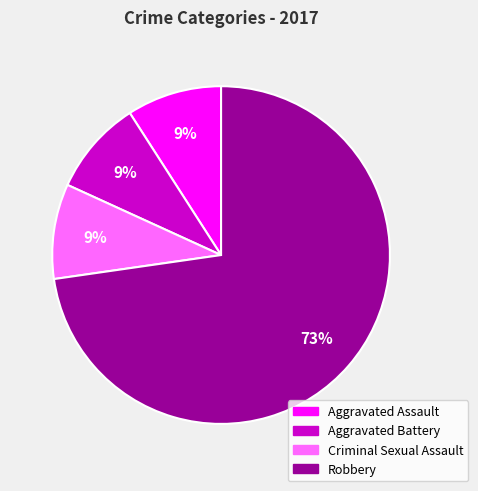

Which category accounts for the majority?

Robbery